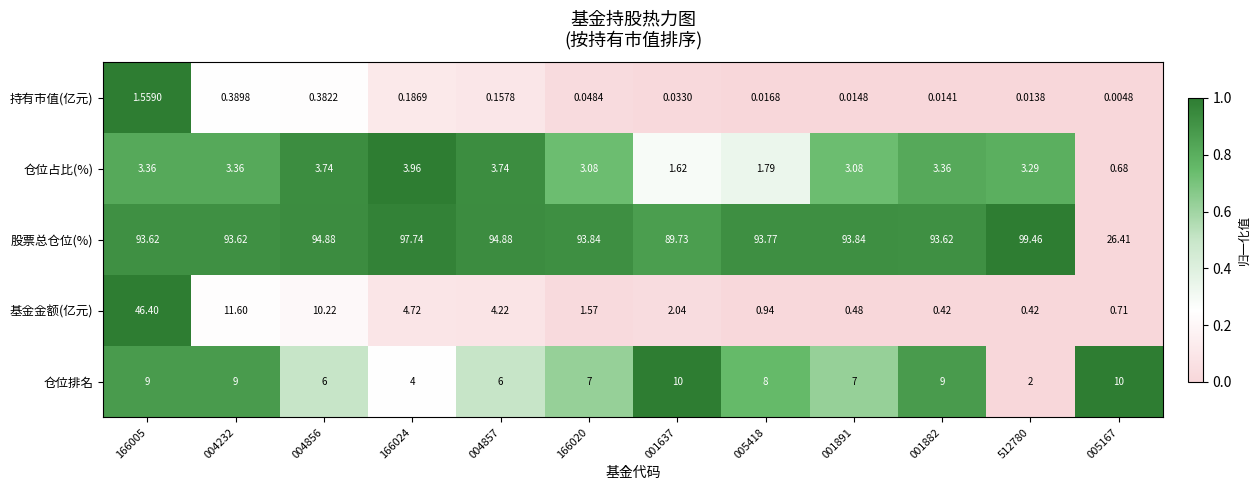

Which series has the widest spread of values?

股票总仓位(%)